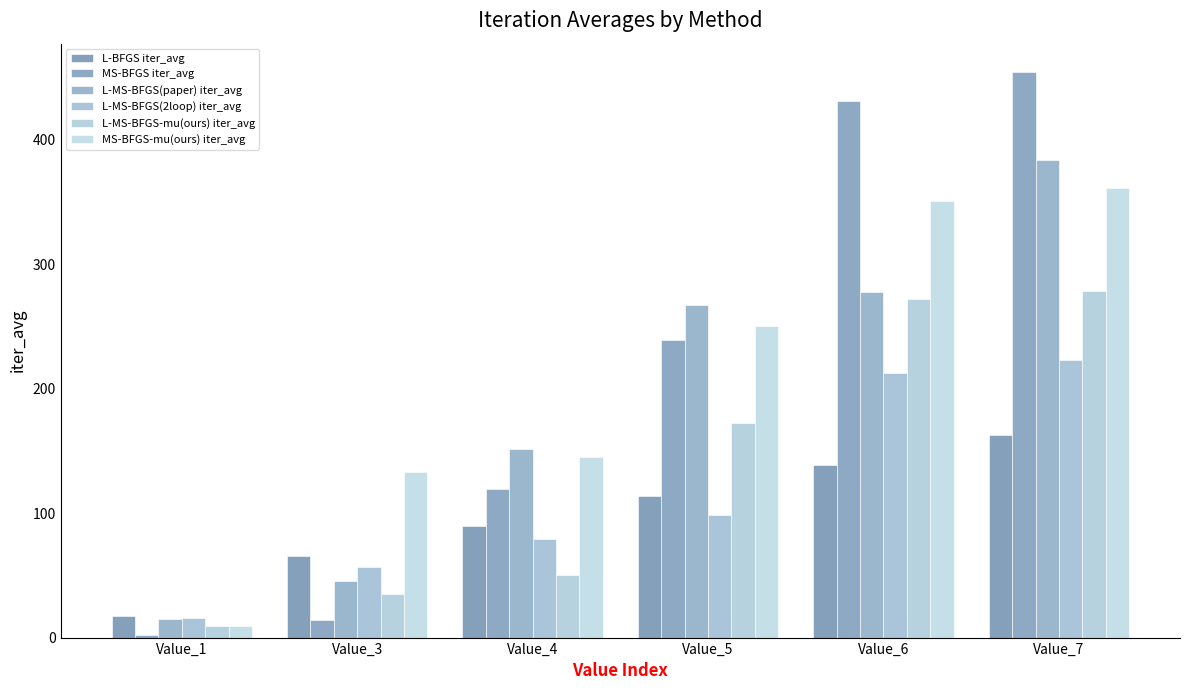

What value does the L-MS-BFGS(paper) iter_avg series have at Value_6?

278.0